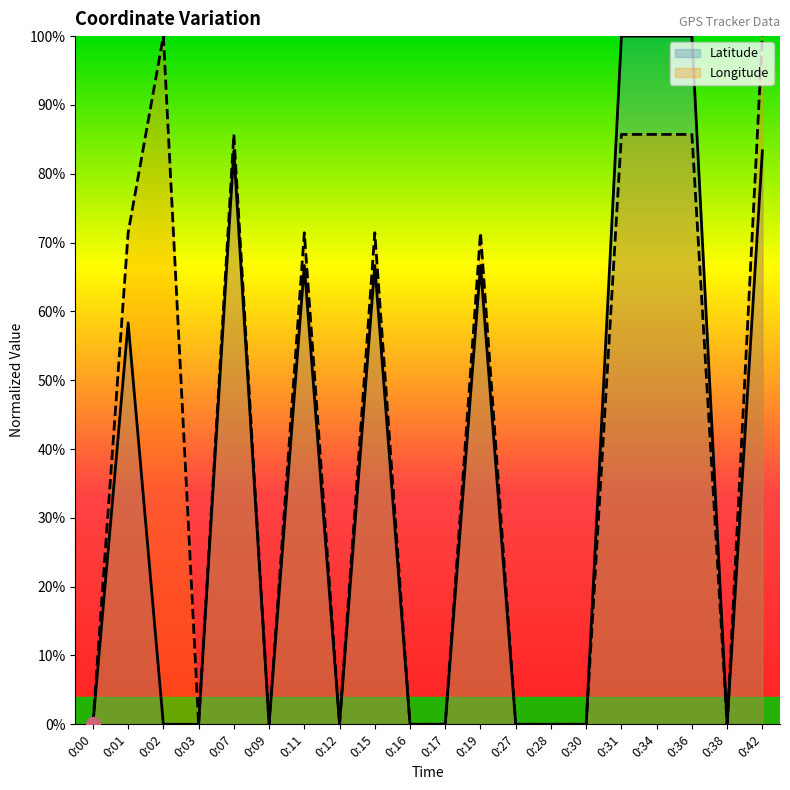

Does the chart have visible grid lines?

No